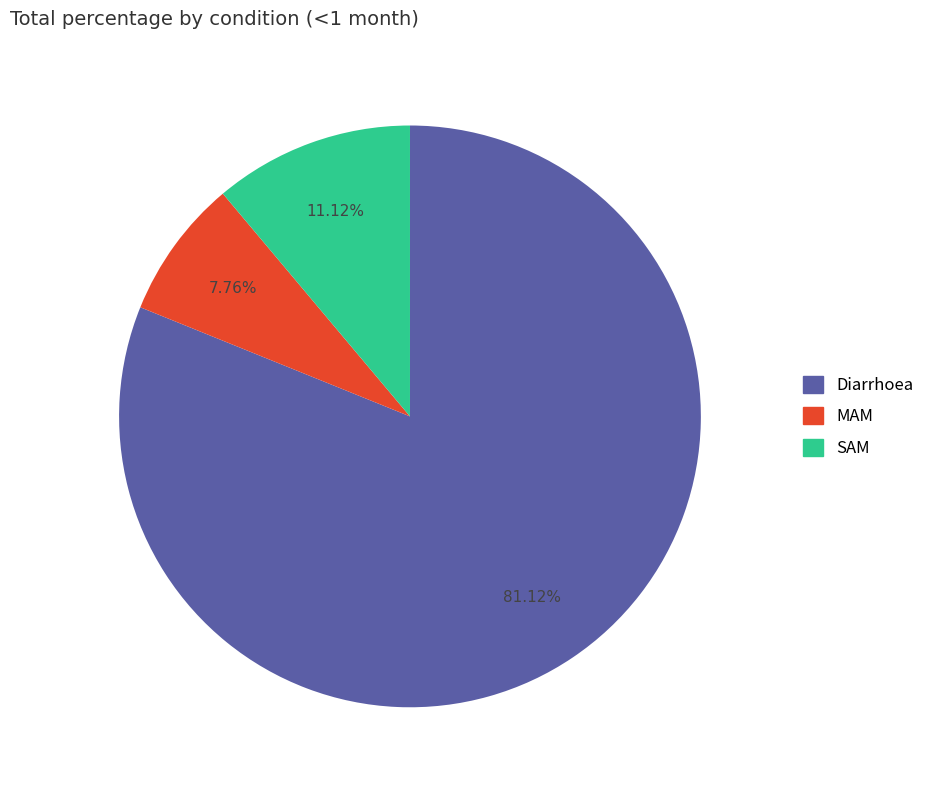

How many segments does this pie chart have?

3